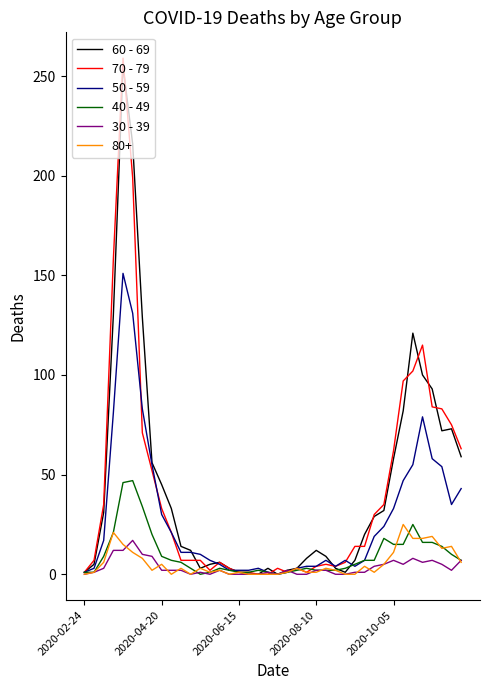

How many interior local valleys does the 60 - 69 series have?

4